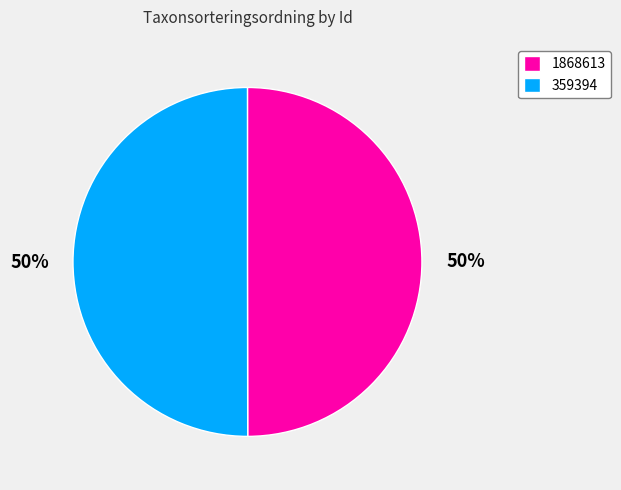

Is it true that 359394 is 41% of the pie?

False